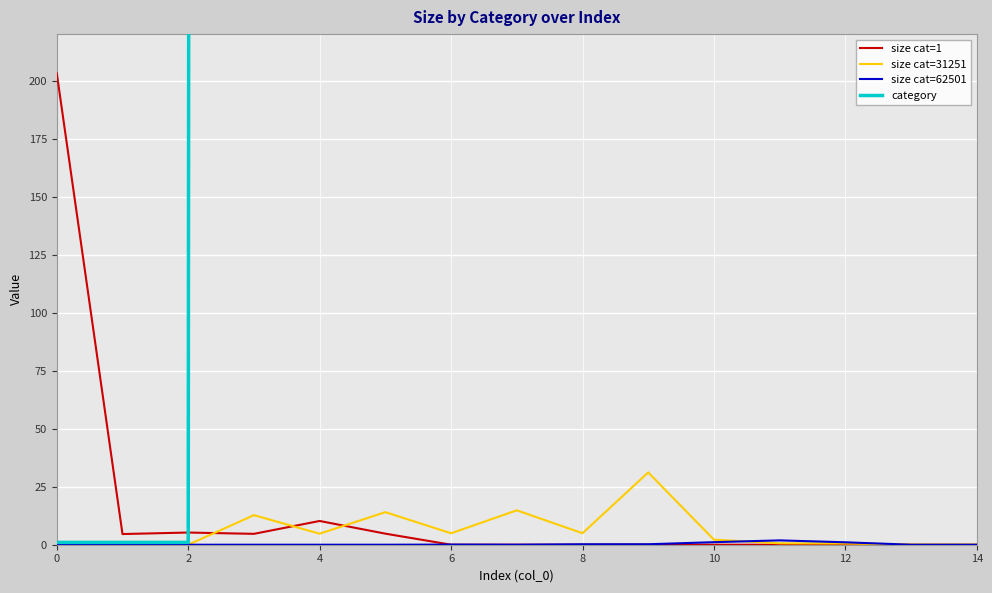

After their last crossing, which series has the higher values: size cat=1 or size cat=31251?

size cat=31251